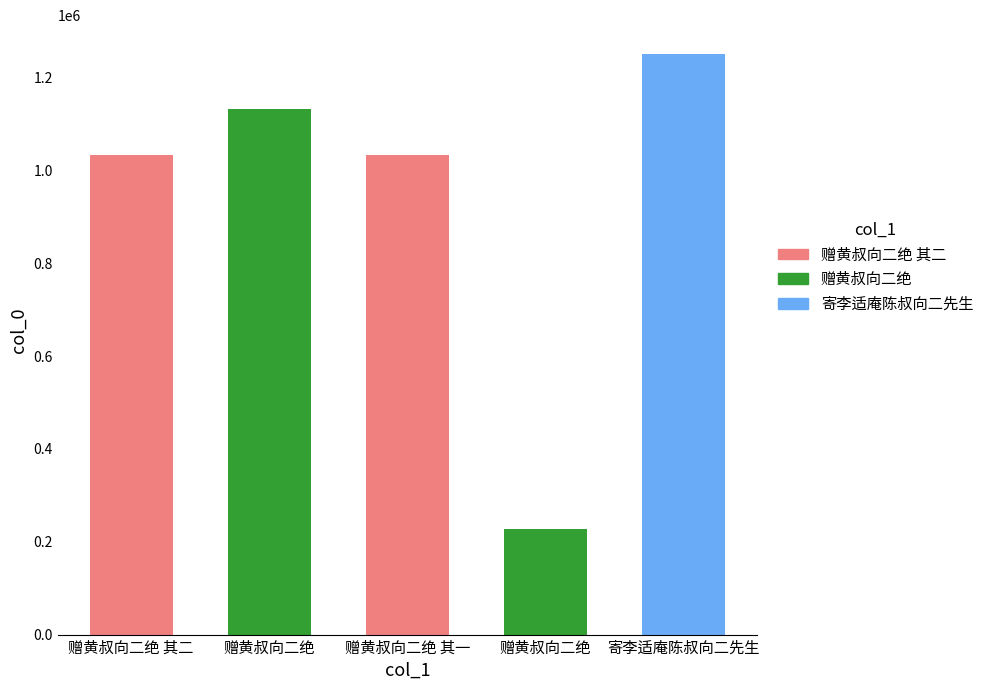

What is the difference between the values at 赠黄叔向二绝 其一 and 赠黄叔向二绝 其二?

1